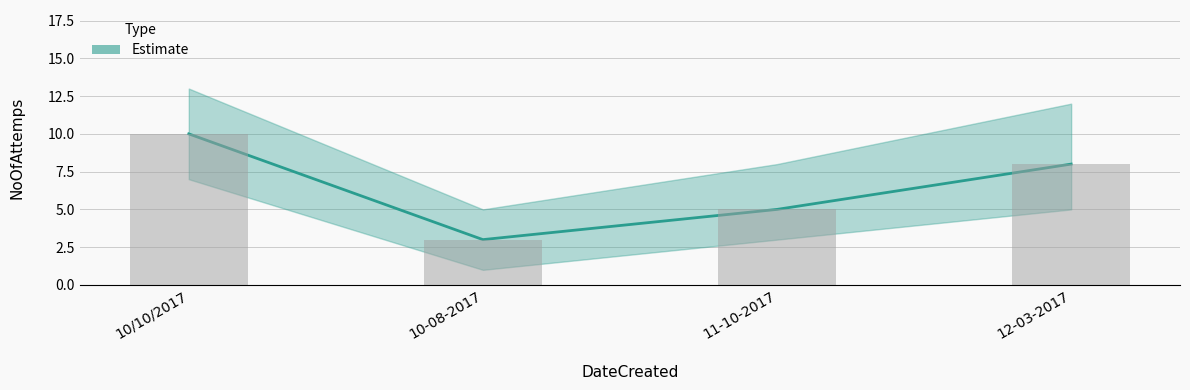

The chart shows a value of 4 at 10-08-2017. True or false?

False